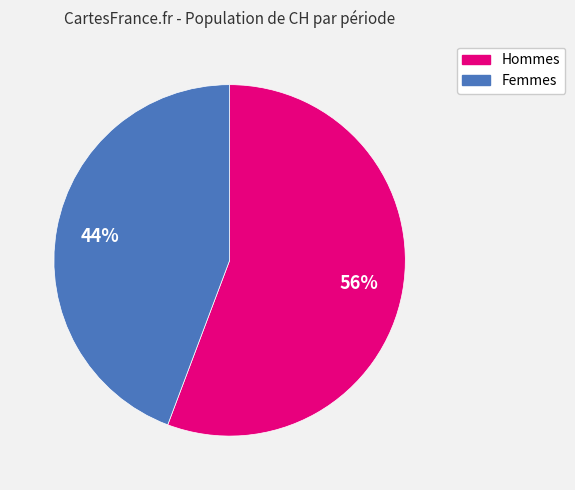

To the nearest percent, what is the average slice percentage?

50%